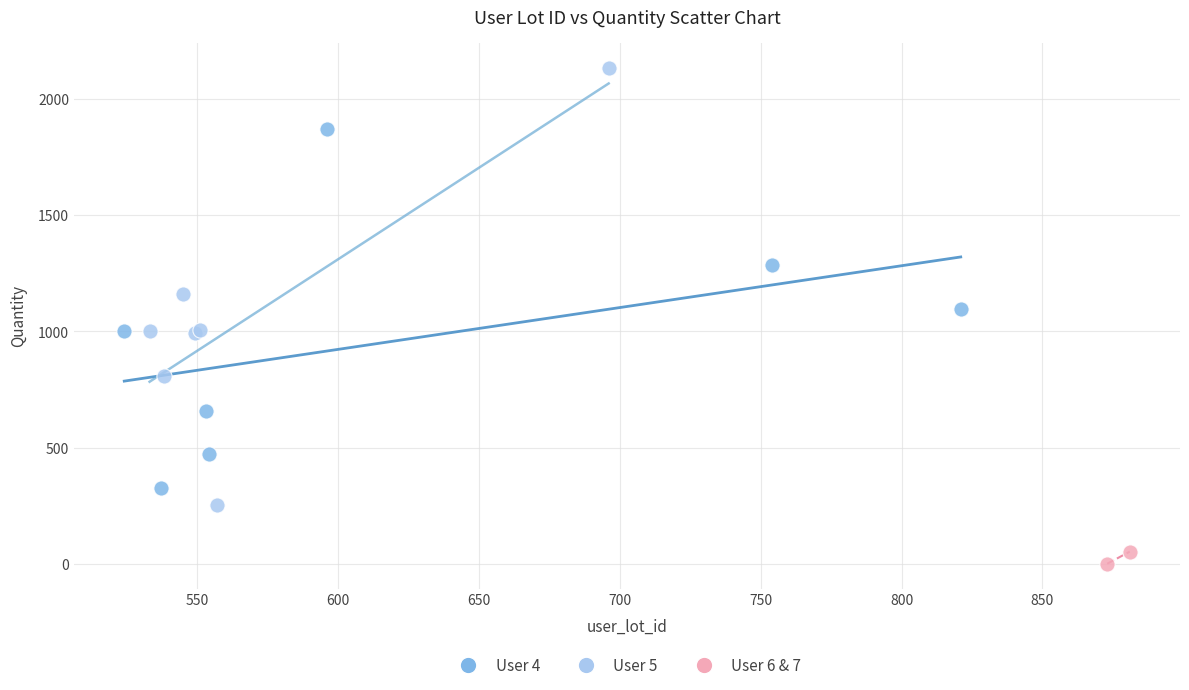

What are all the series names shown in the legend?

User 4, User 5, User 6 & 7